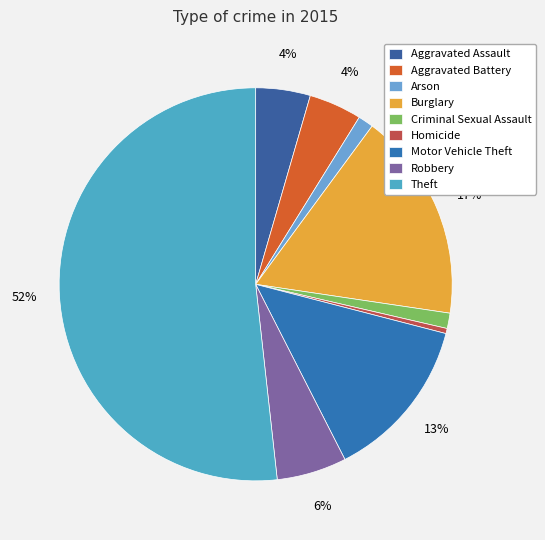

Which slice represents more than half of the pie?

Theft